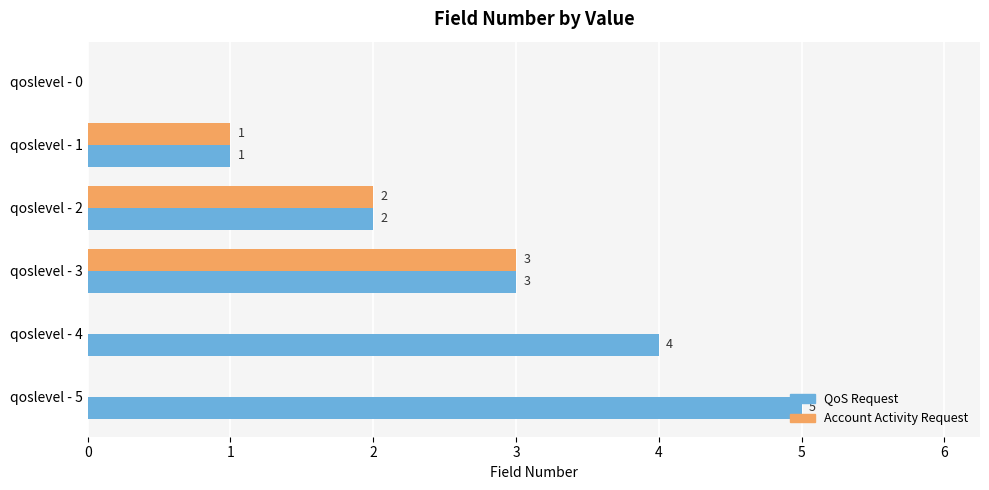

Is the value of Account Activity Request at qoslevel - 3 greater than the value of QoS Request at qoslevel - 4?

No